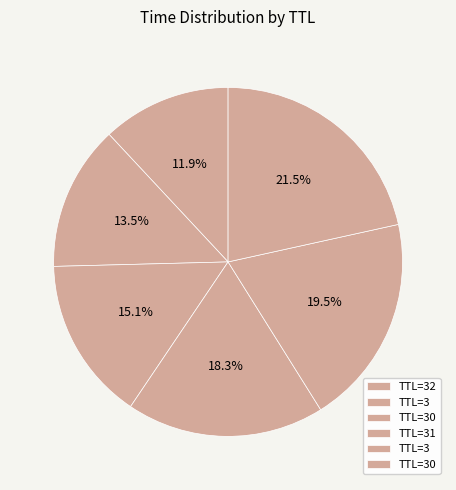

How many segments does this pie chart have?

6